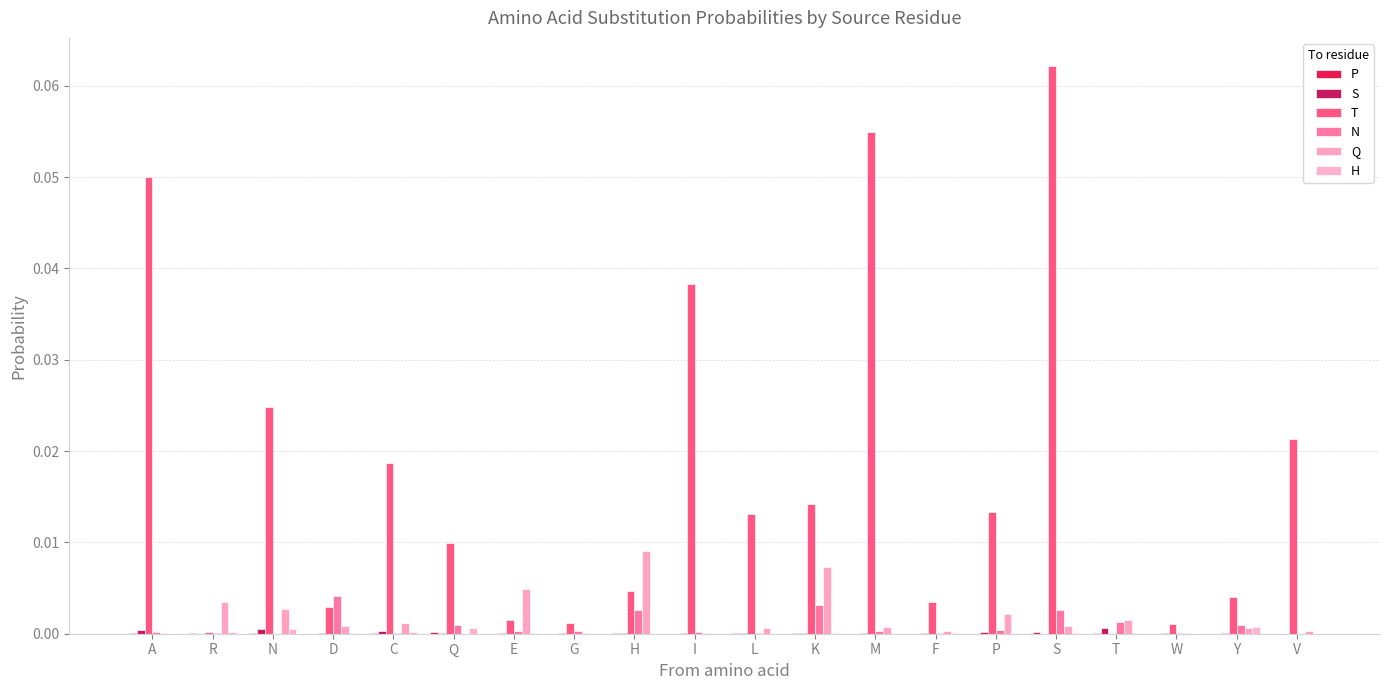

How many series are shown in this chart?

6